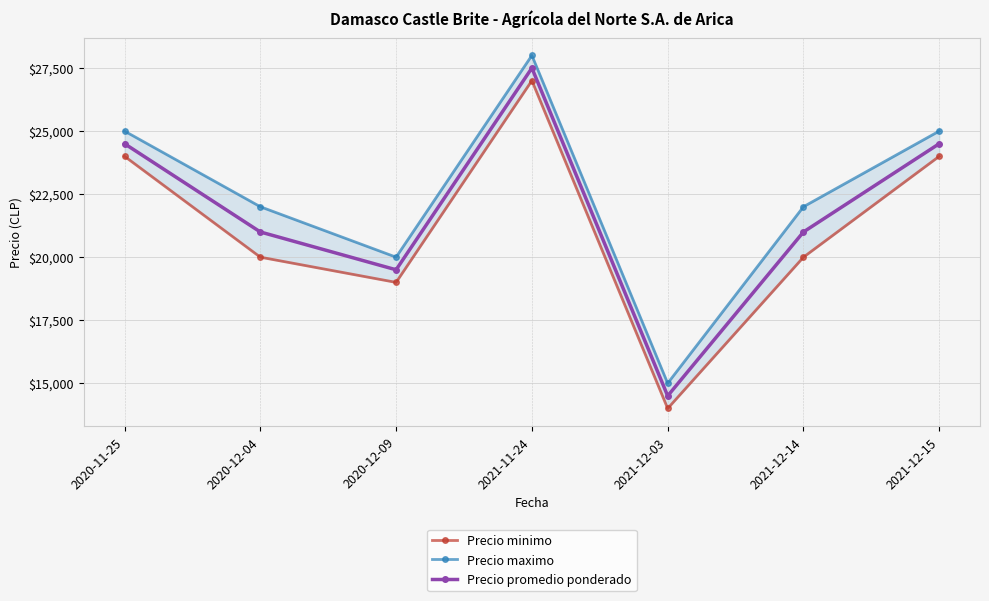

True or false: Precio maximo has a value of 17639 at 2021-11-24.

False